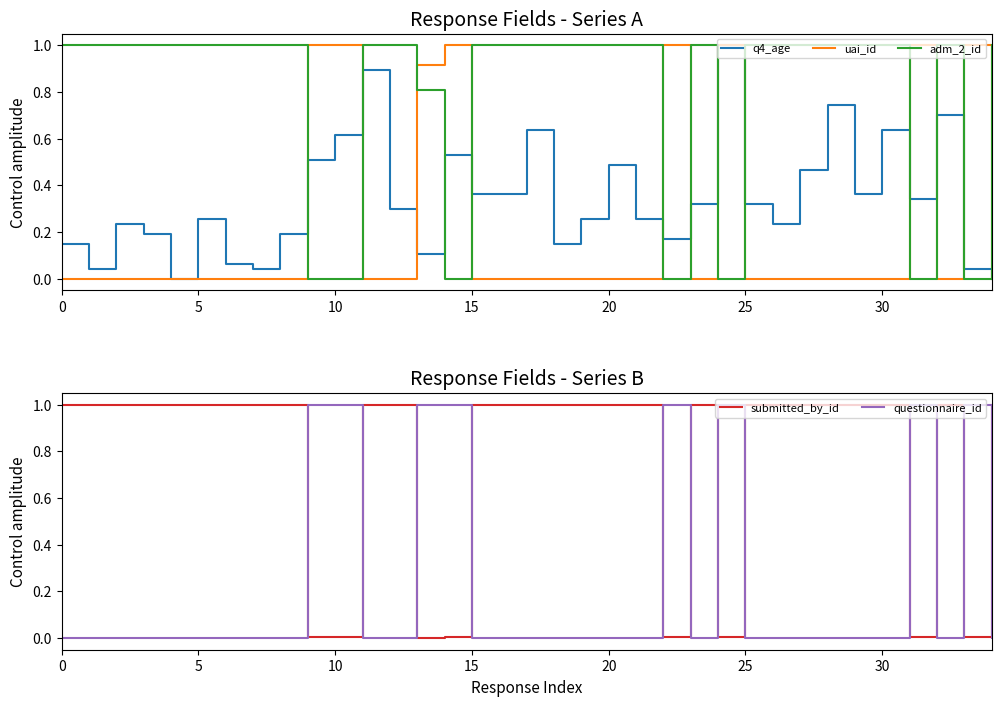

List the series in order of their peak value, lowest first.

q4_age, uai_id, adm_2_id, submitted_by_id, questionnaire_id